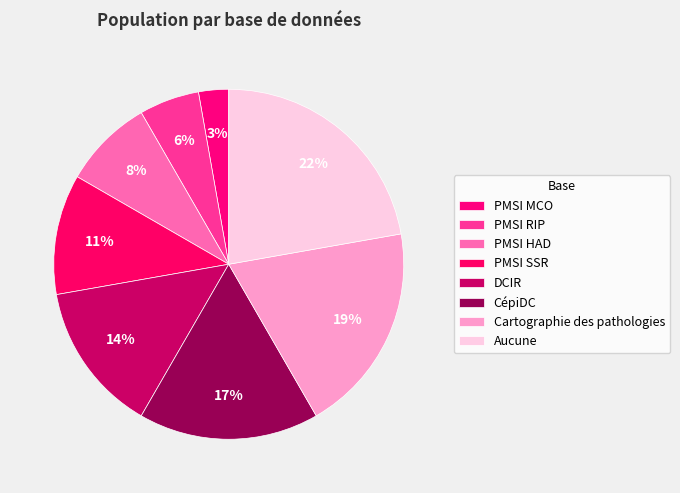

How many slices are in this pie chart?

8